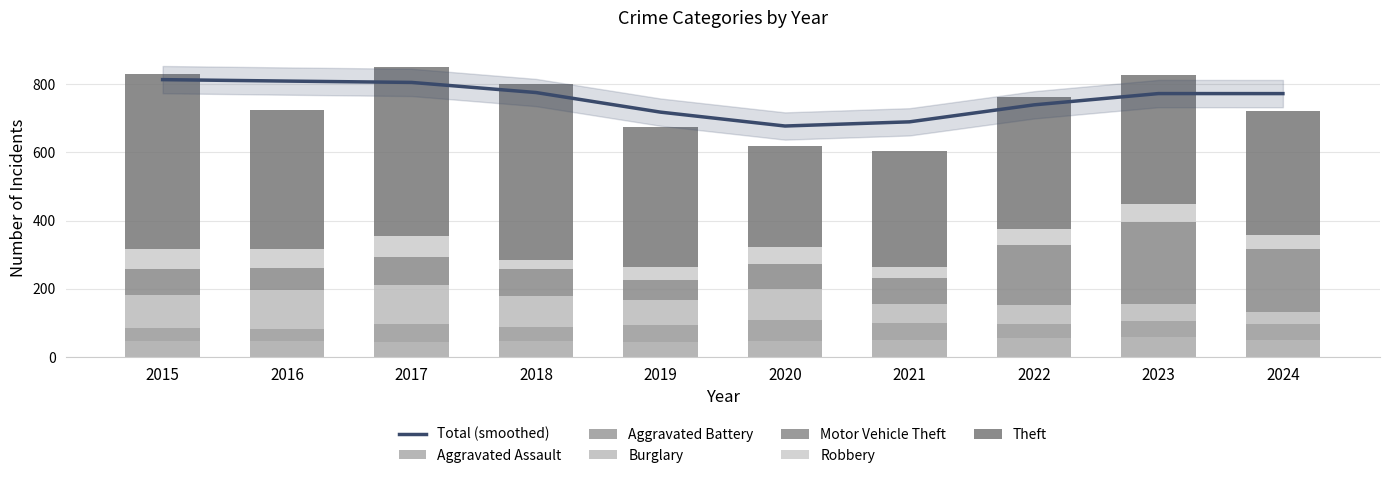

Is it true that Aggravated Assault equals 75 at 2018?

False